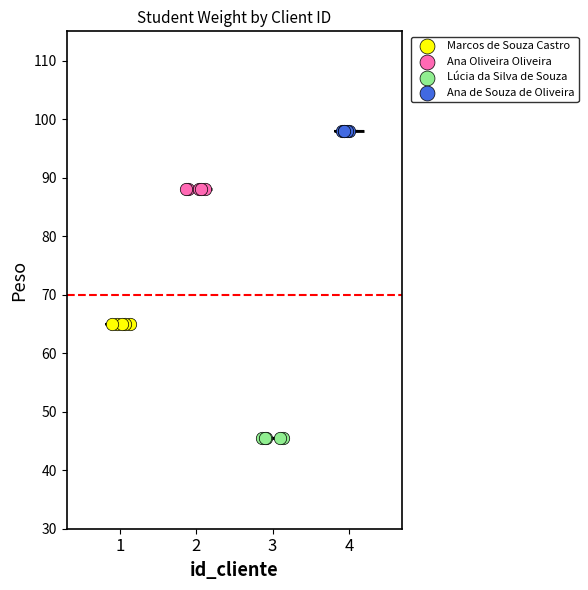

What are all the series names shown in the legend?

Marcos de Souza Castro, Ana Oliveira Oliveira, Lúcia da Silva de Souza, Ana de Souza de Oliveira